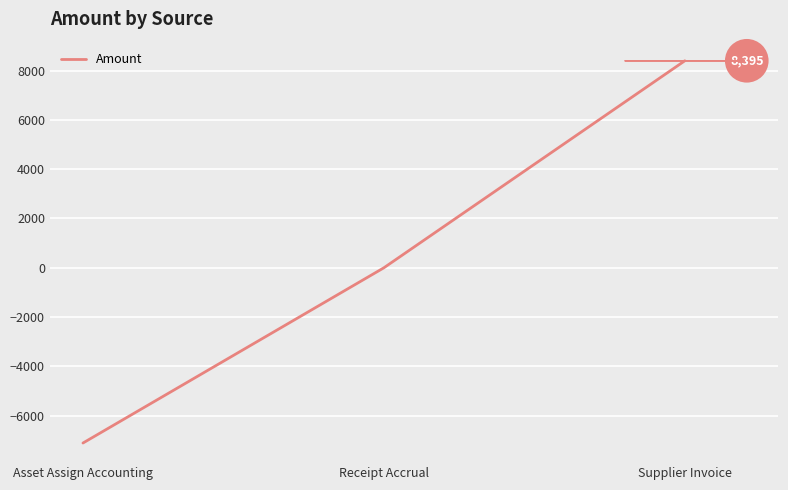

Reading left to right, extract all data points from this chart.

Asset Assign Accounting=-7106.8	Receipt Accrual=0.0	Supplier Invoice=8395.0